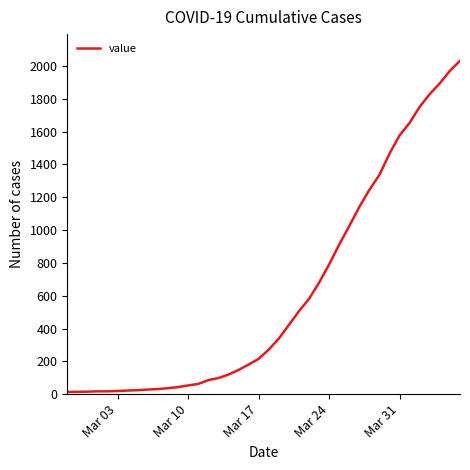

What is the maximum value shown in the chart?

2032